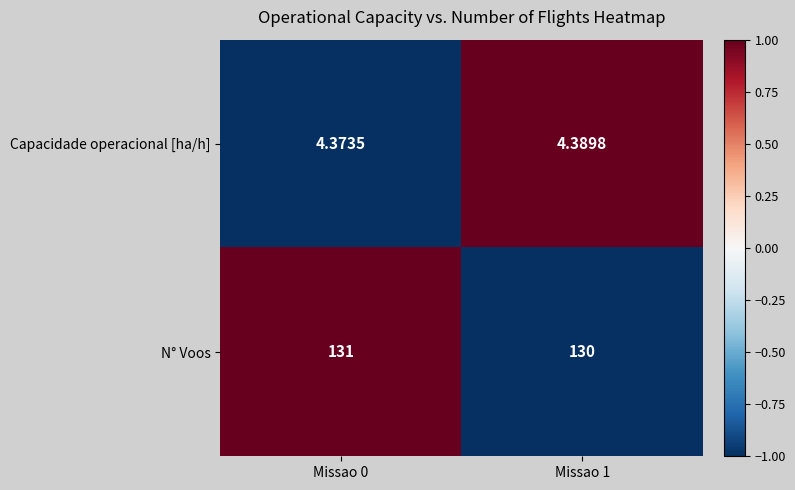

Which series has the largest total across all categories?

N° Voos